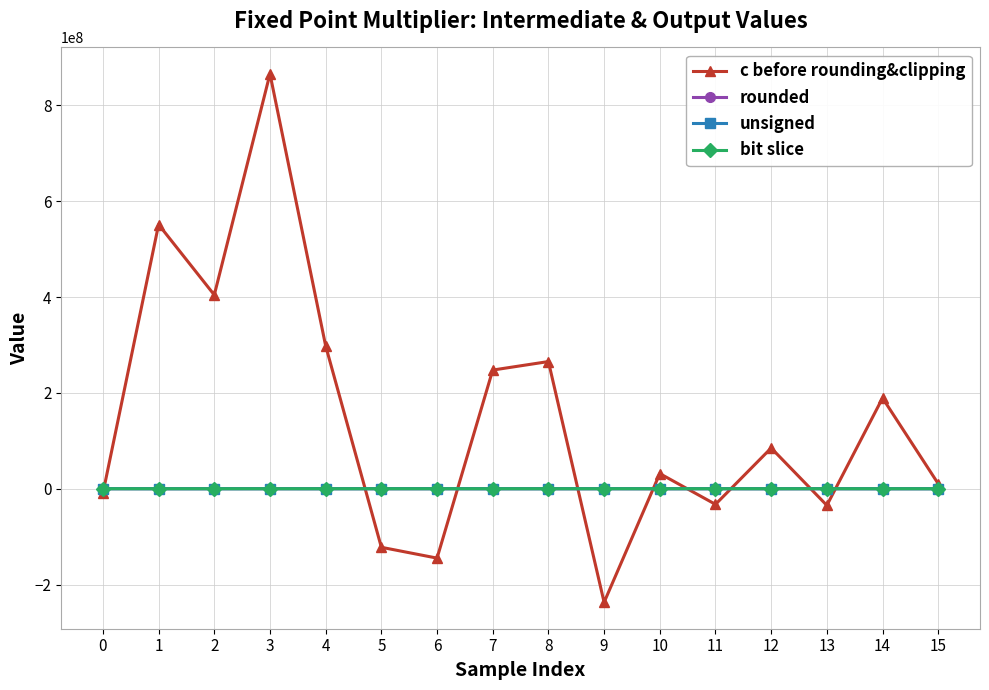

What is the sum of the unsigned values at 9 and 3?

150265